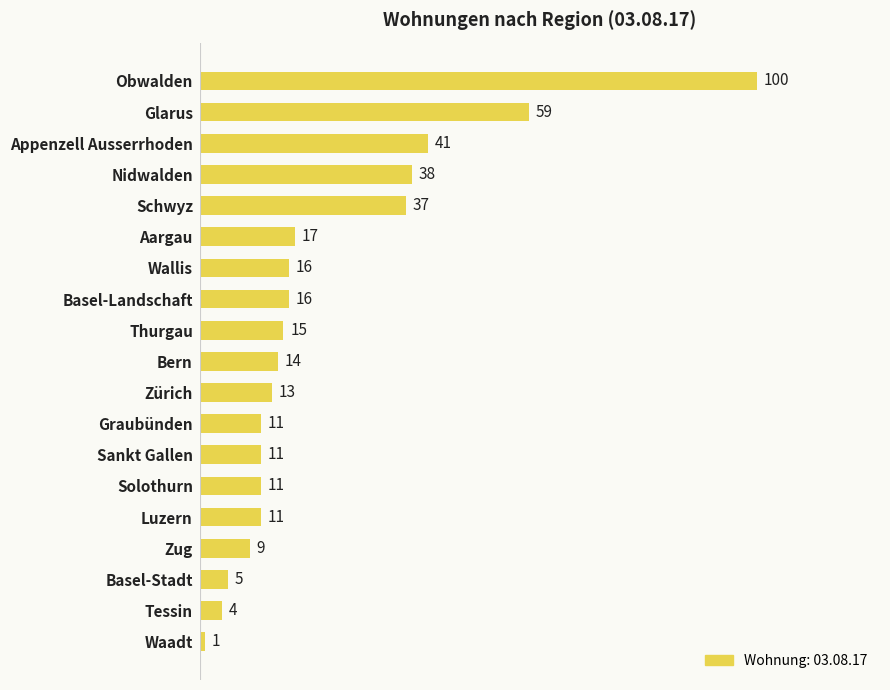

The value at Aargau is 29. True or false?

False